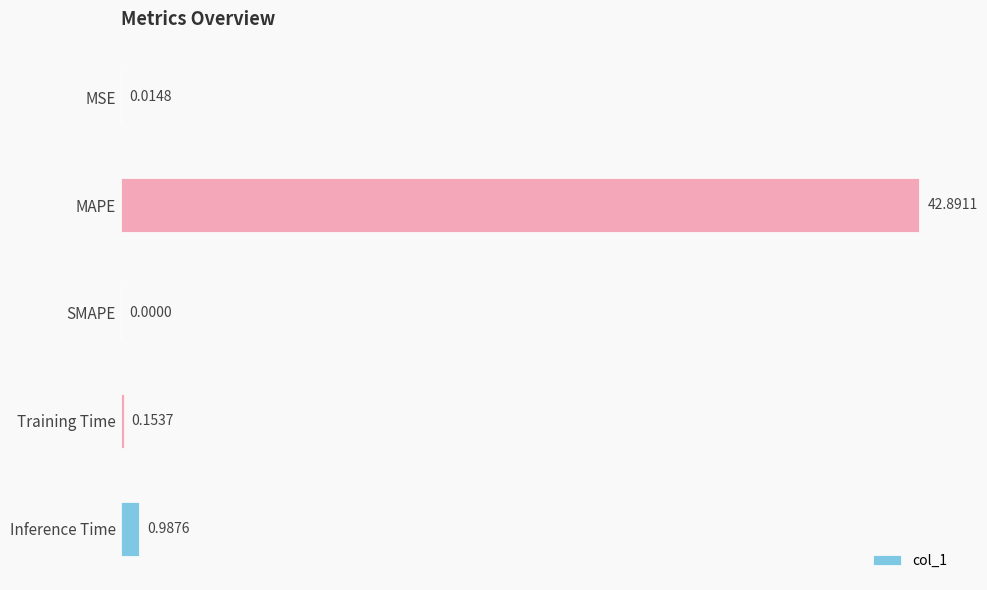

What is the change in value from SMAPE to Inference Time?

+1.0